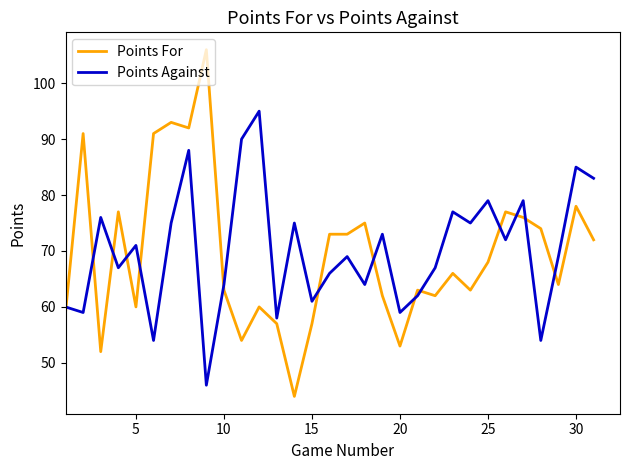

Reading left to right, what are all the values shown in this chart?

Points For: 59	91	52	77	60	91	93	92	106	63	54	60	57	44	57	73	73	75	62	53	63	62	66	63	68	77	76	74	64	78	72
Points Against: 60	59	76	67	71	54	75	88	46	64	90	95	58	75	61	66	69	64	73	59	62	67	77	75	79	72	79	54	69	85	83